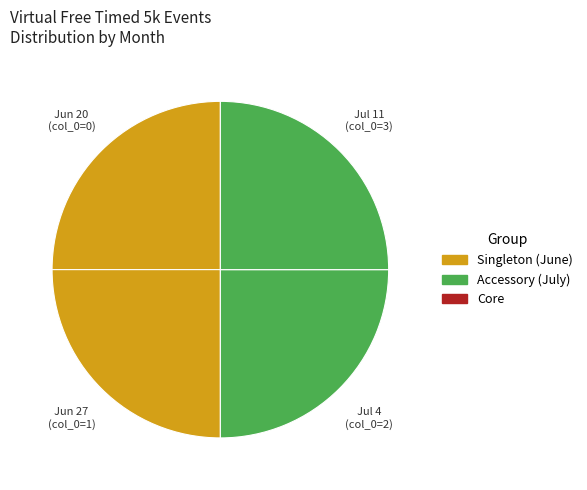

Is there any slice that represents more than half of the pie?

No